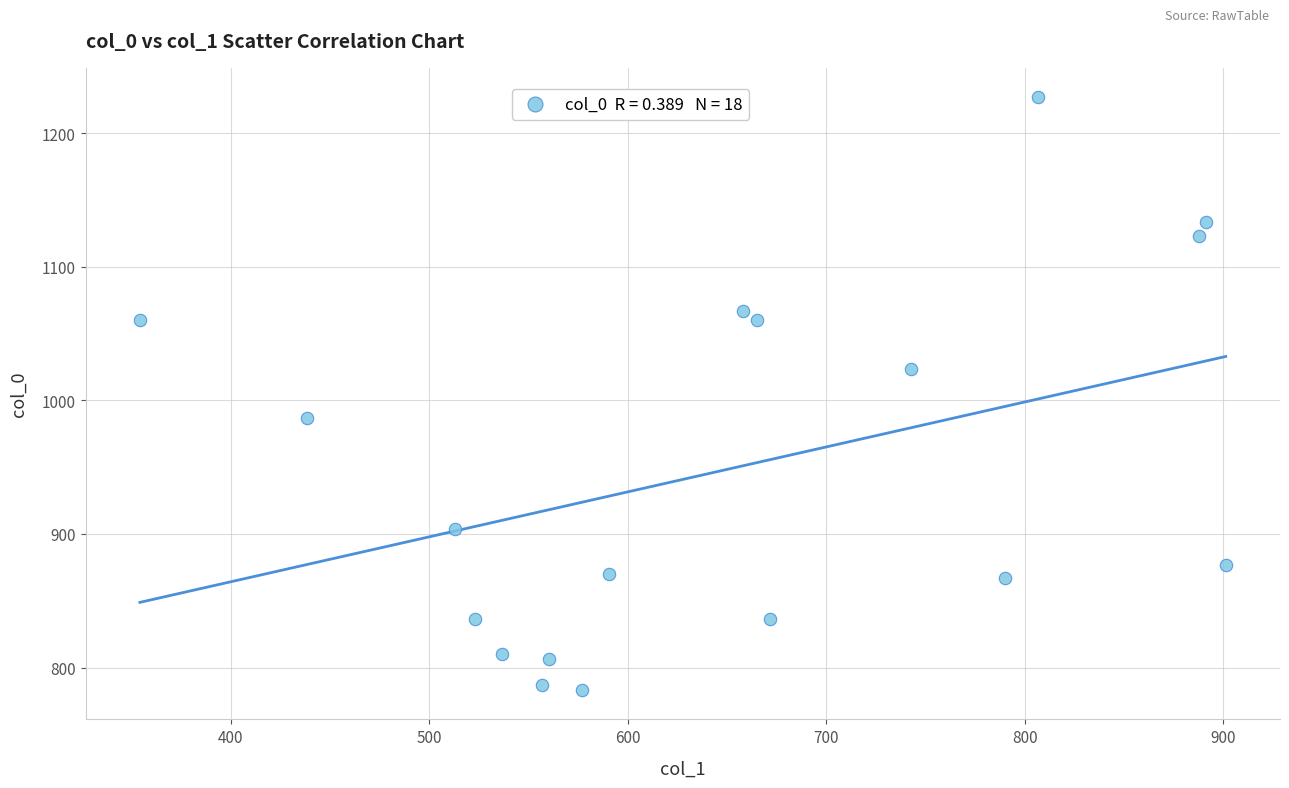

What is the range of X values (max minus min)?

546.8